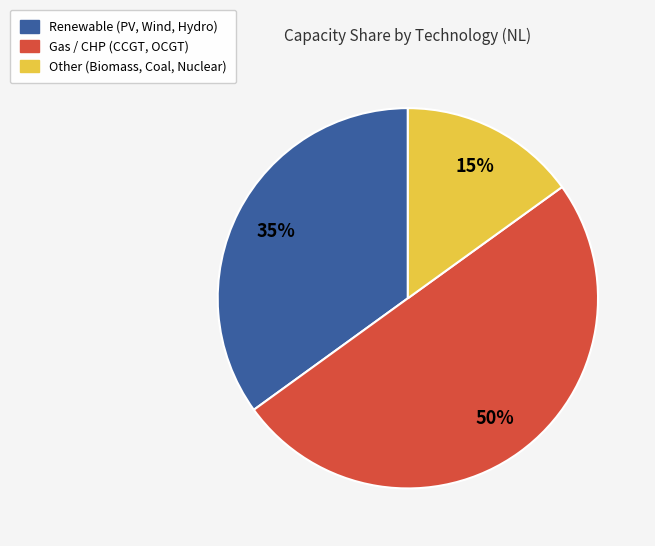

To the nearest percent, what is the difference between the largest and smallest slice percentages?

35%